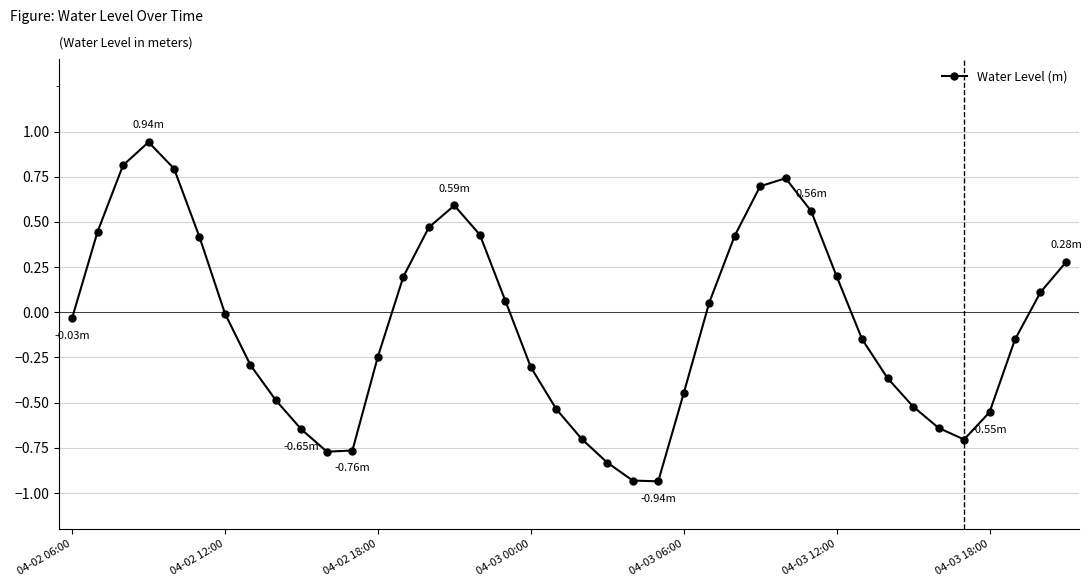

How many distinct data groups are displayed?

1